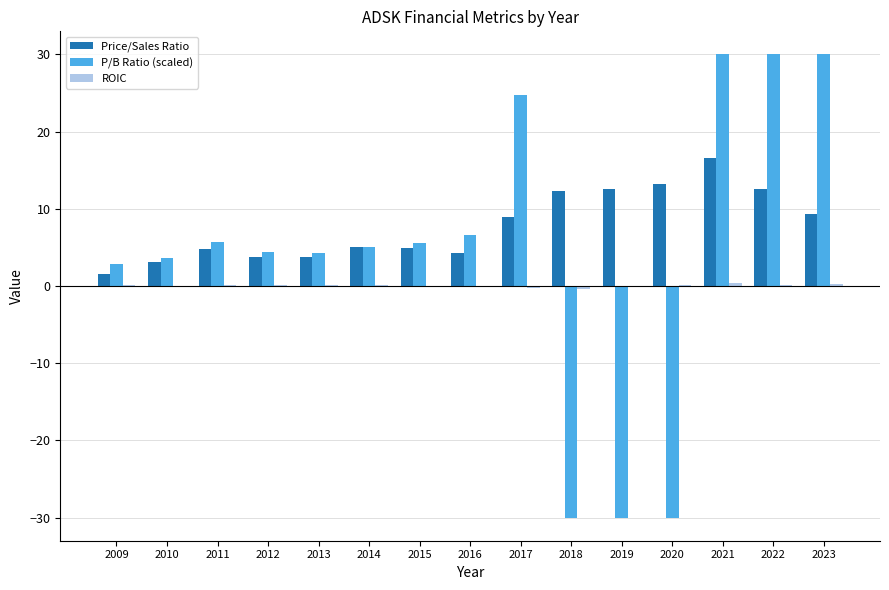

Which series changed the most between 2015 and 2019?

P/B Ratio (scaled)